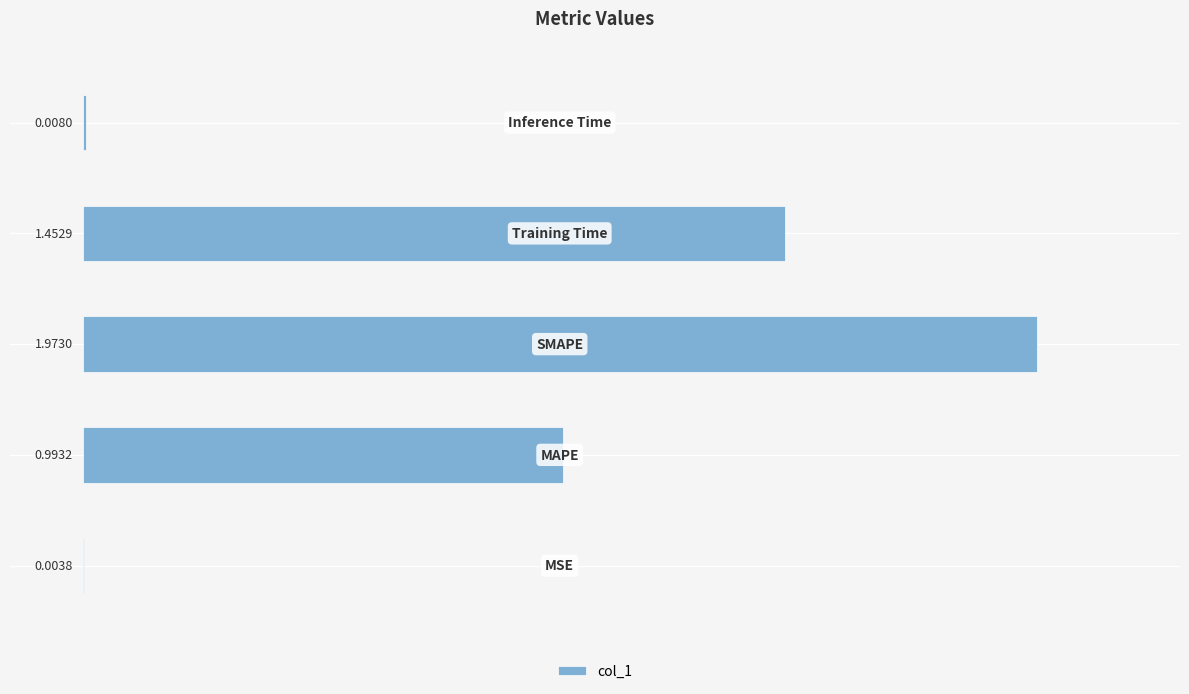

What is the sum of all values?

4.4